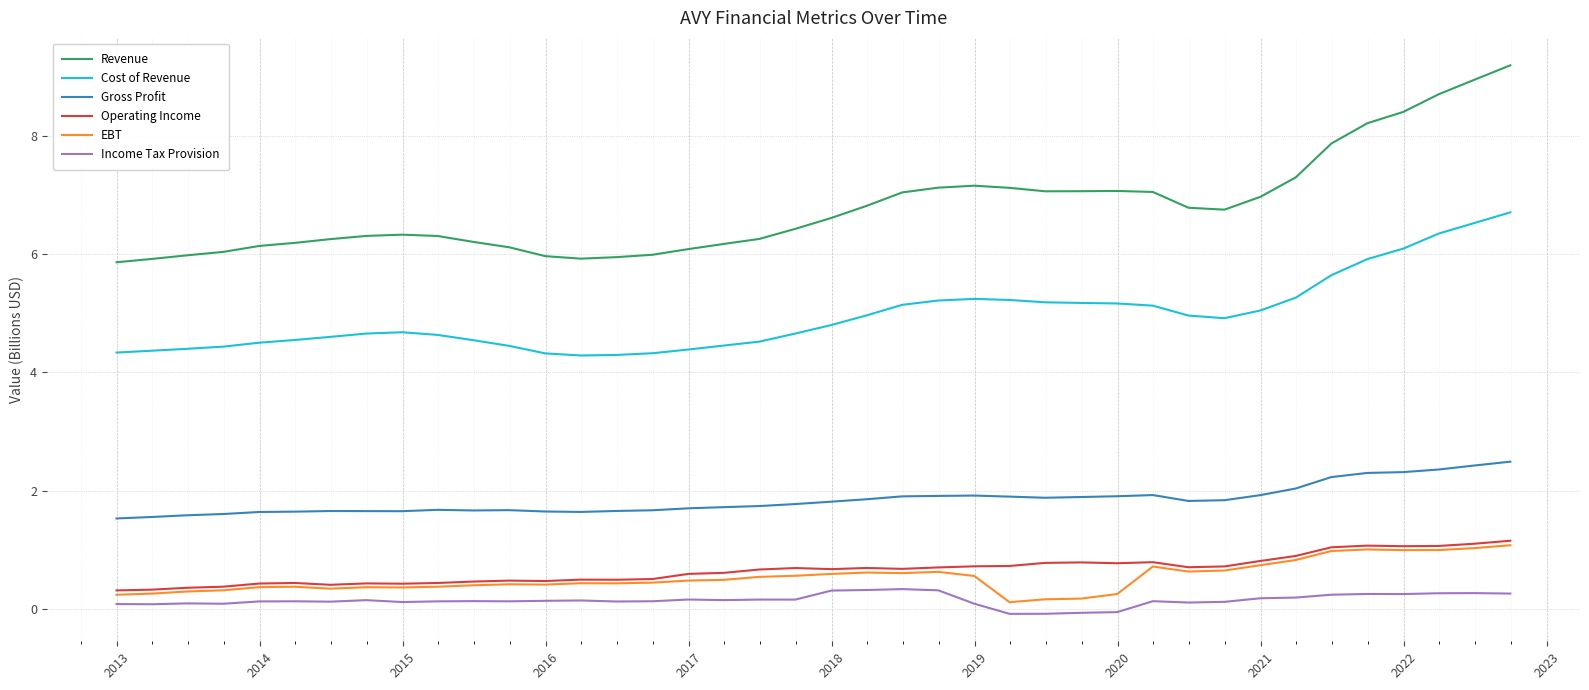

True or false: Revenue and Gross Profit intersect in this chart.

False